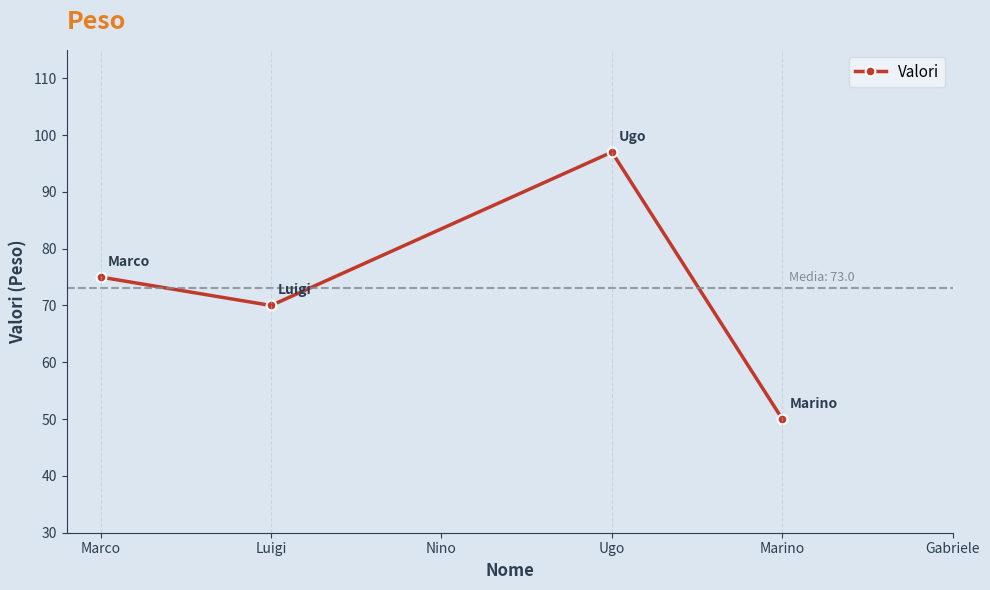

Reading left to right, extract all data points from this chart.

75	70	97	50